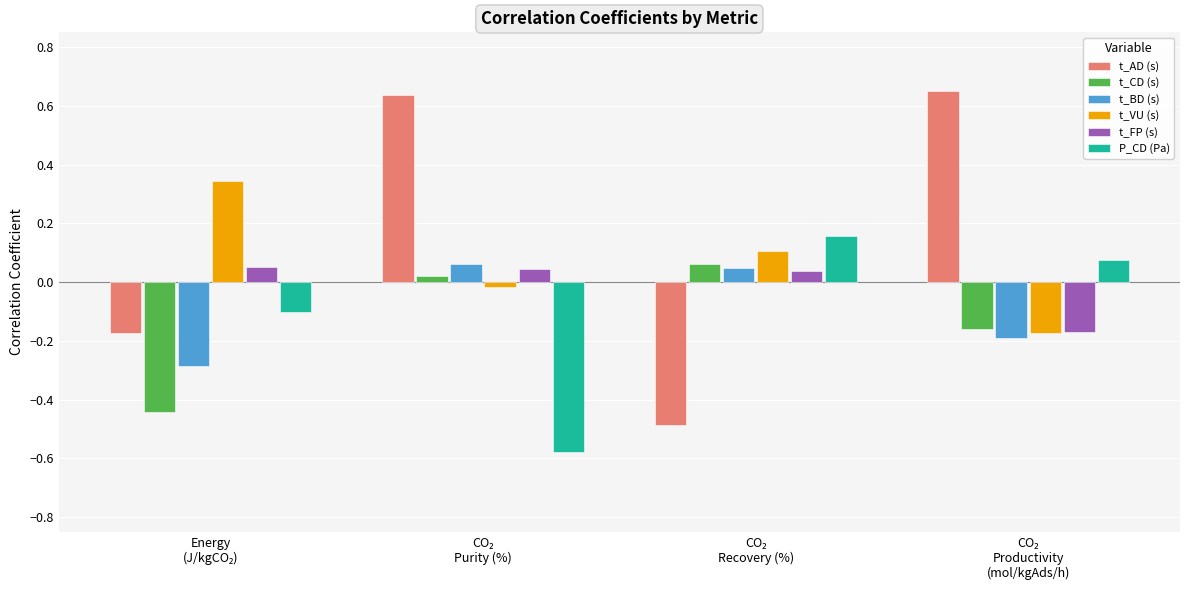

What are all the series names shown in the legend?

t_AD (s), t_CD (s), t_BD (s), t_VU (s), t_FP (s), P_CD (Pa)